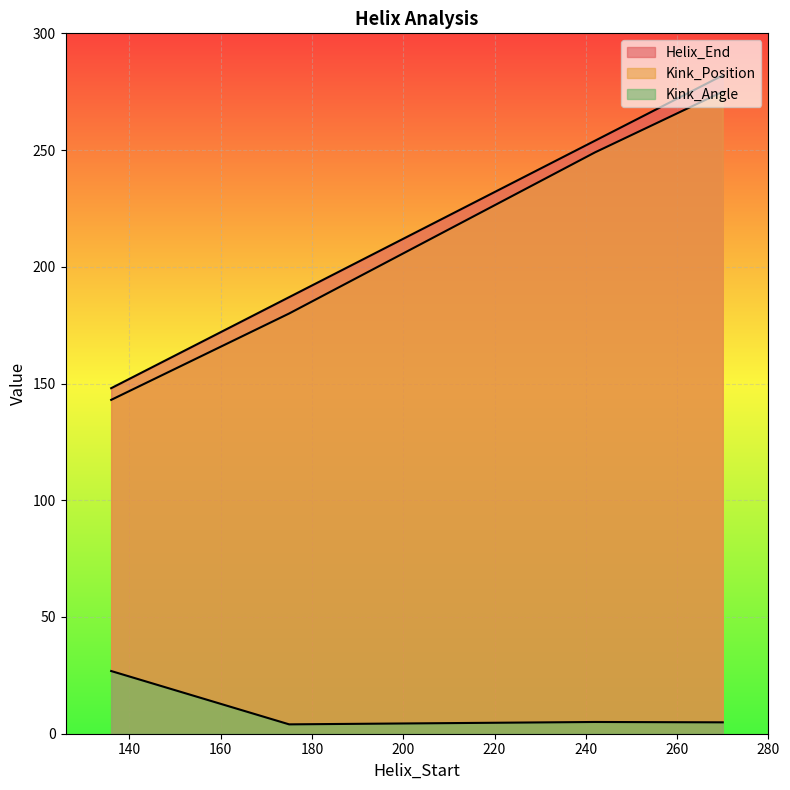

What are all the series names shown in the legend?

Helix_End, Kink_Position, Kink_Angle